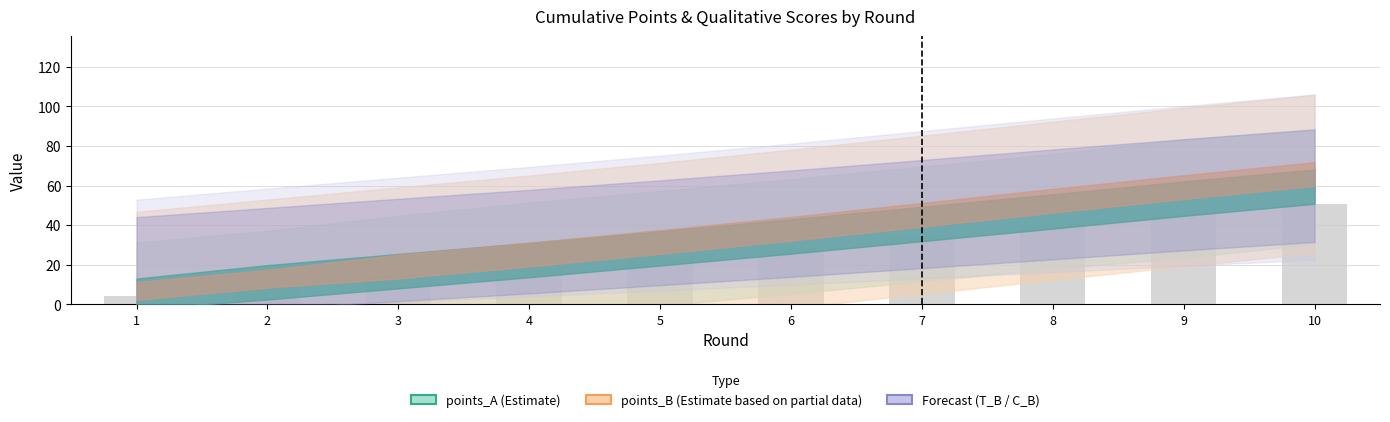

Reading right to left, transcribe all the data shown in this chart.

50.5	45.4	39.9	34.5	29.1	24.0	19.0	14.2	9.4	4.4